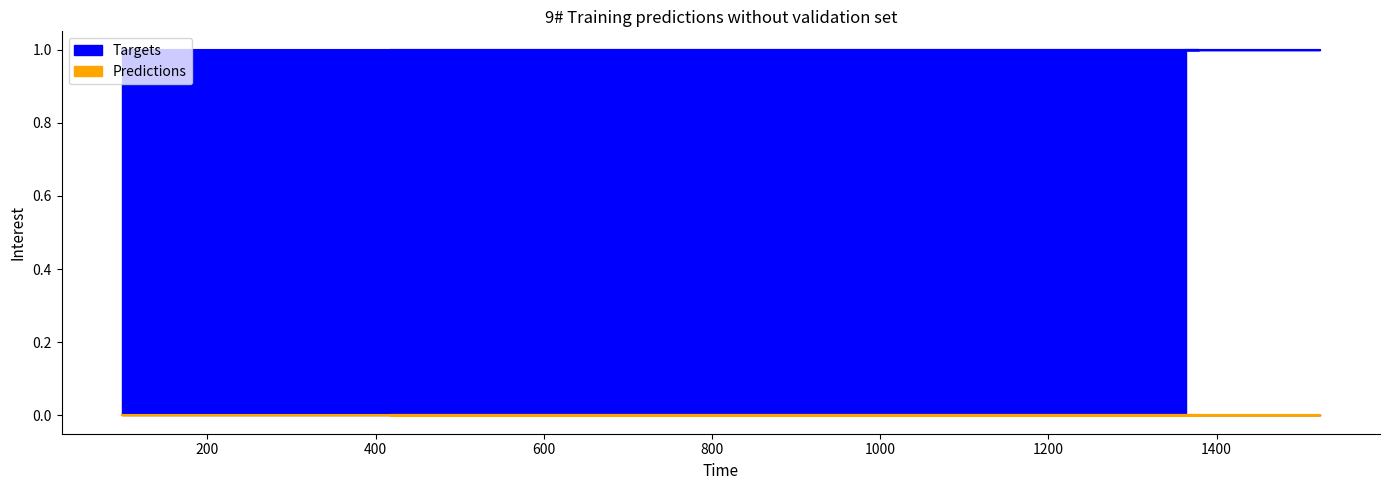

Rank the series by their maximum value, from lowest to highest.

Predictions, Targets